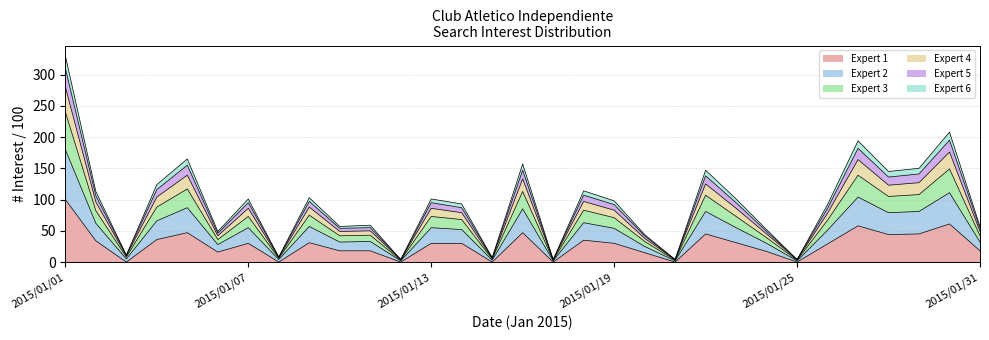

Is it true that row_0 equals 38 at 2015/01/25?

False